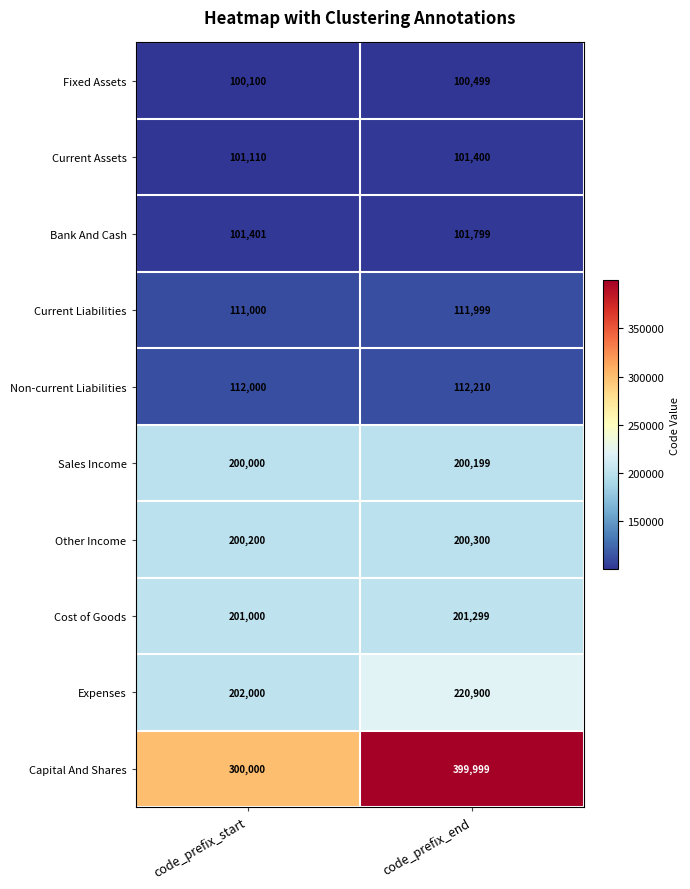

What is the difference between the highest and lowest values at code_prefix_start?

199900